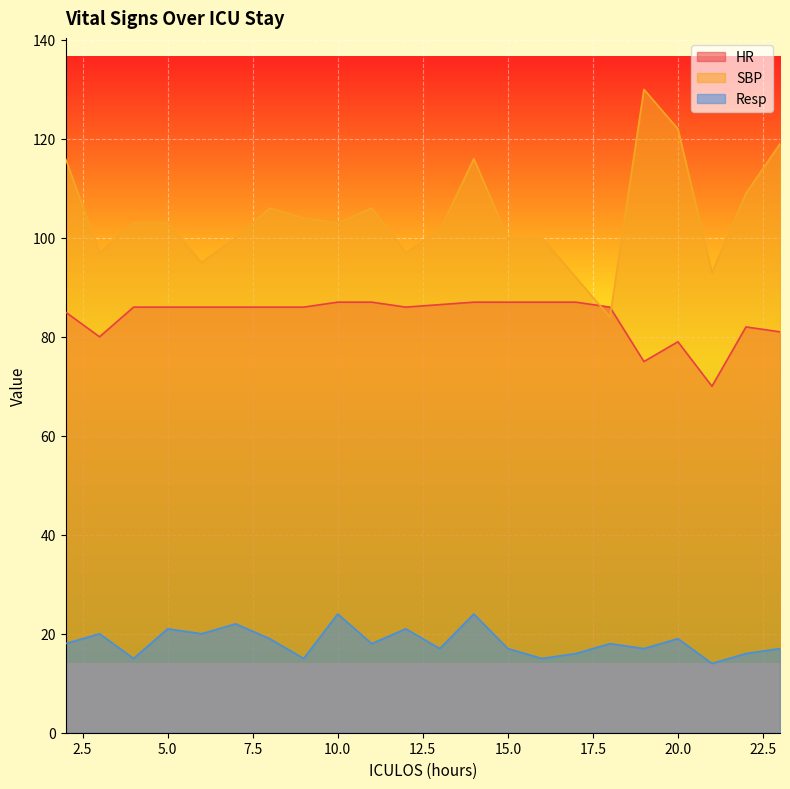

What is the total value across all series at 22?

207.0